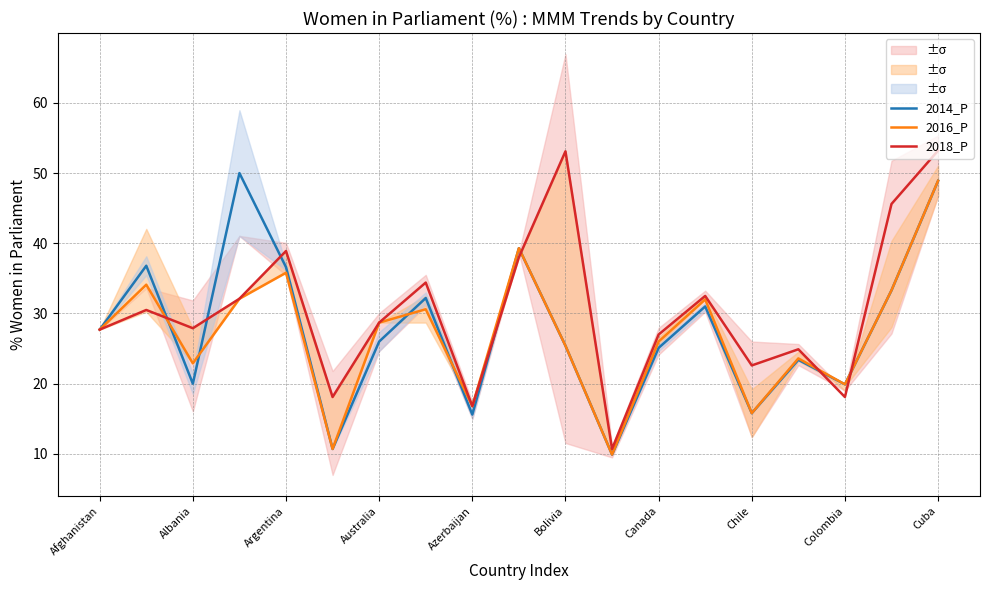

Is the value of 2014_P at Albania greater than the value of 2016_P at Chile?

Yes